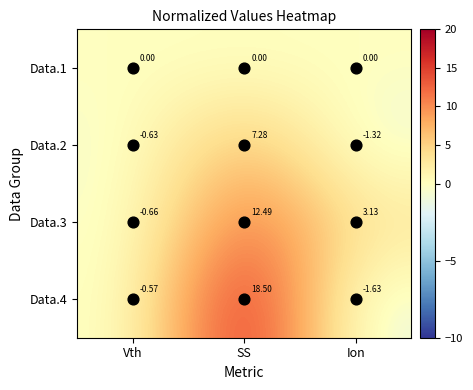

Between SS and Ion, which series saw the biggest shift?

Data.4